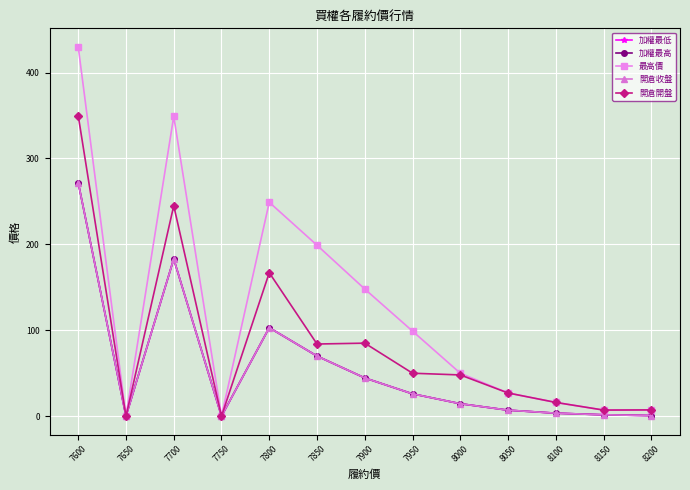

What is the sum of the 開倉開盤 values at 7800 and 7600?

517.0